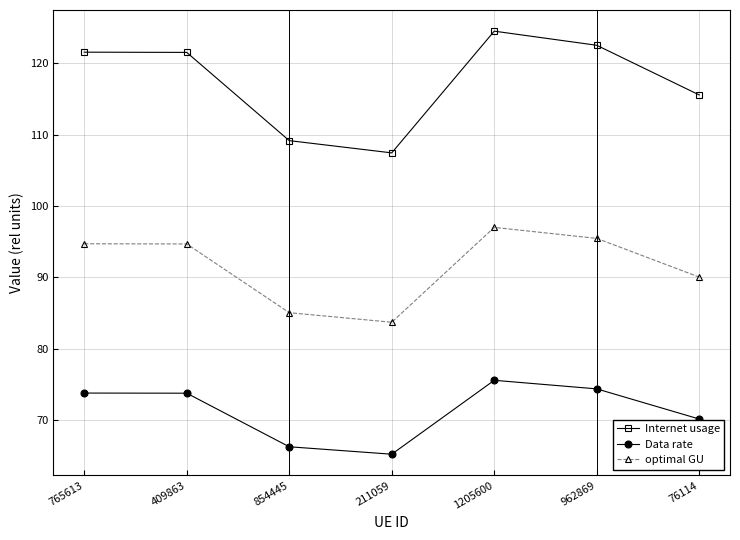

Reading left to right, extract all data points from this chart.

Internet usage: 121.5	121.5	109.2	107.4	124.5	122.5	115.6
Data rate: 73.8	73.8	66.3	65.2	75.6	74.4	70.2
optimal GU: 94.7	94.7	85.1	83.7	97.0	95.5	90.0